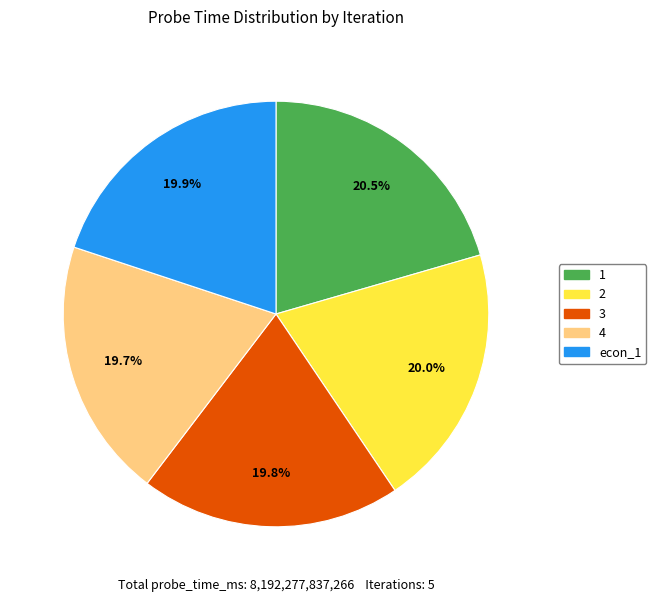

To the nearest percent, what is the average slice percentage?

20%